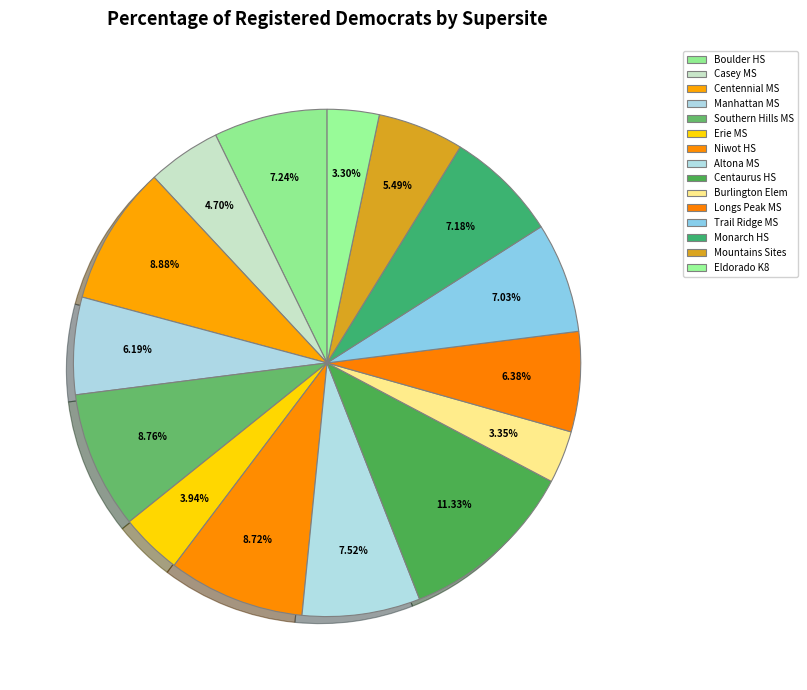

Between Centennial MS and Southern Hills MS, which is larger?

Centennial MS